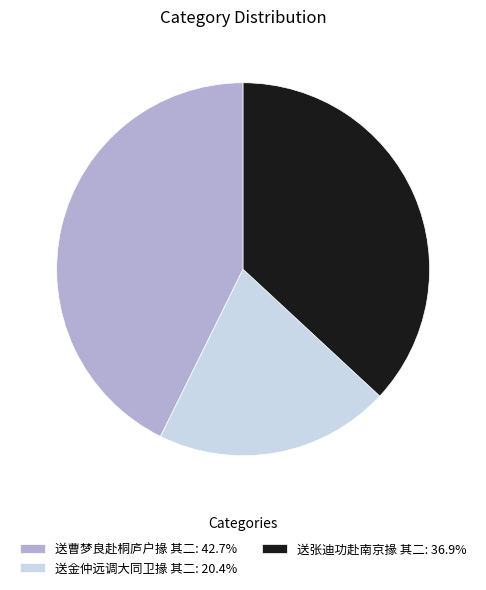

Combined, do 送张迪功赴南京掾 其二 and 送曹梦良赴桐庐户掾 其二 account for over 50%?

Yes